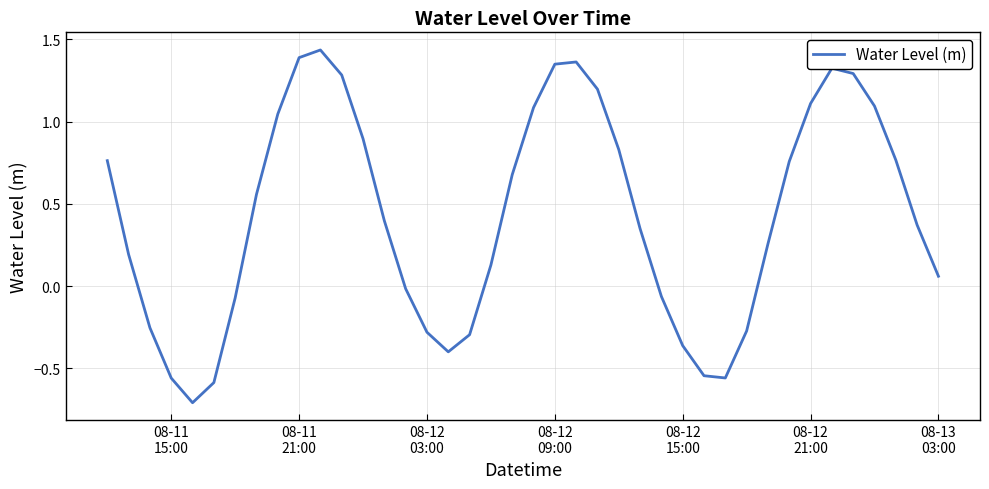

What is the smallest value displayed?

-0.7